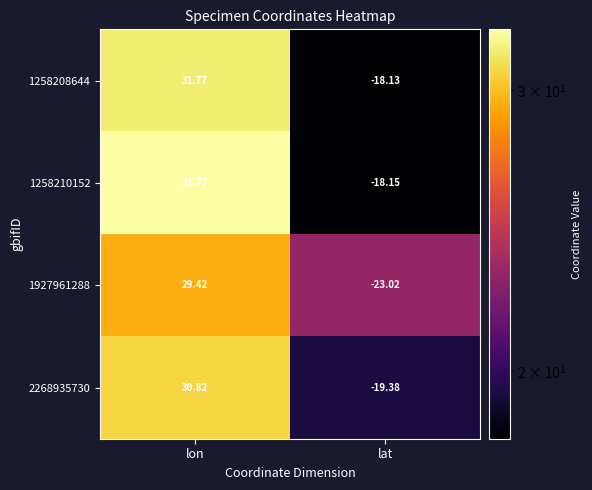

Which series changed the most between lon and lat?

1927961288